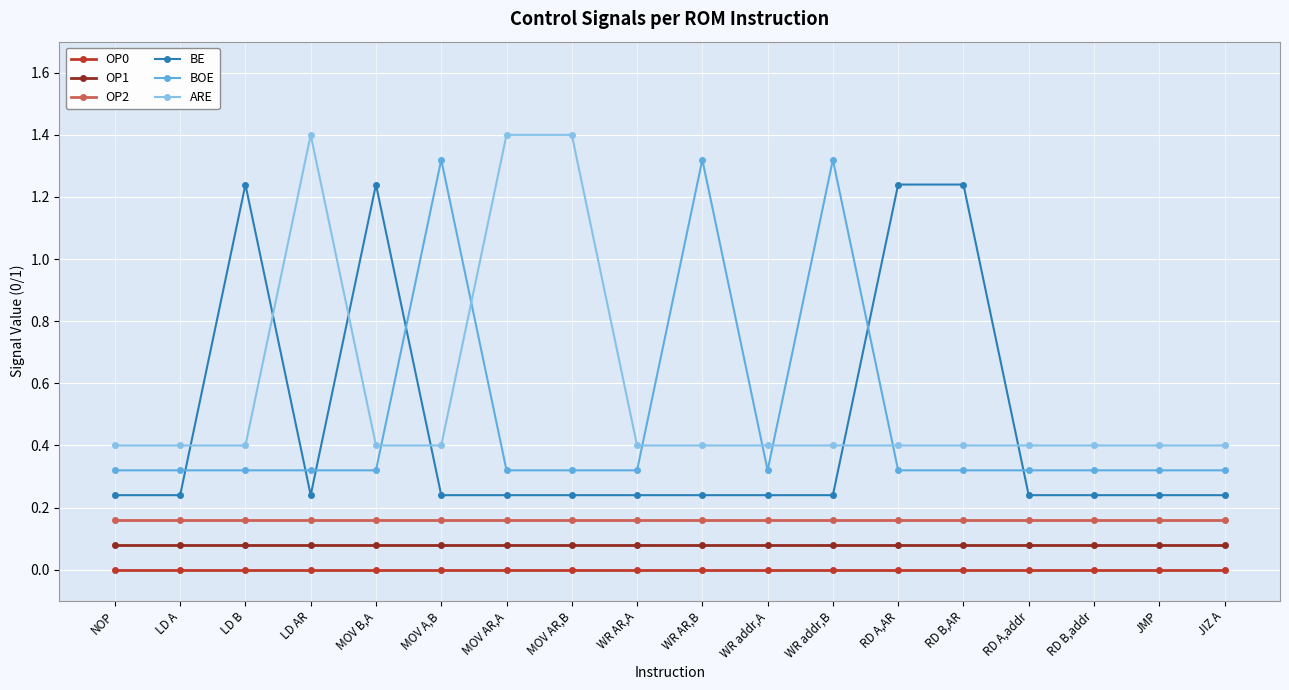

At how many categories does at least one series exceed 0?

18